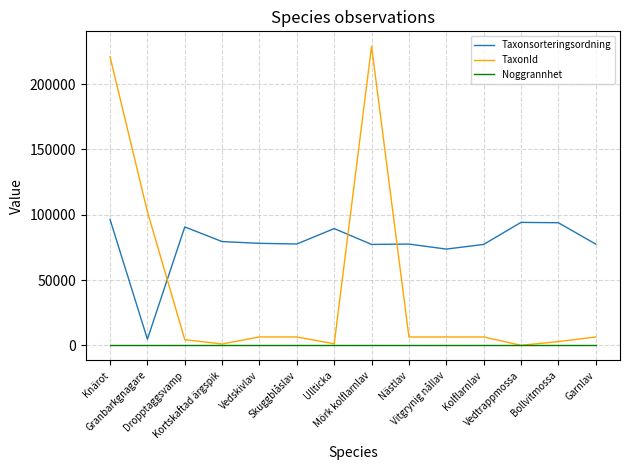

What is the minimum value shown in the chart?

53